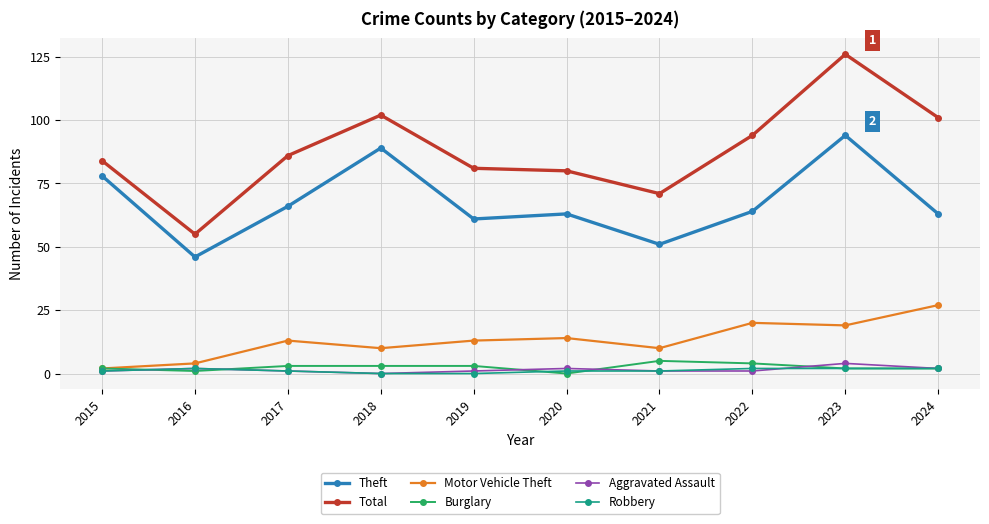

At which category does Total reach its first local valley?

2016